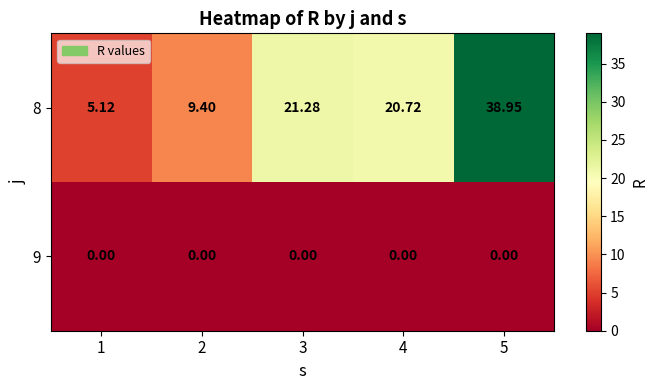

How many values in the 8 series are below 20?

2